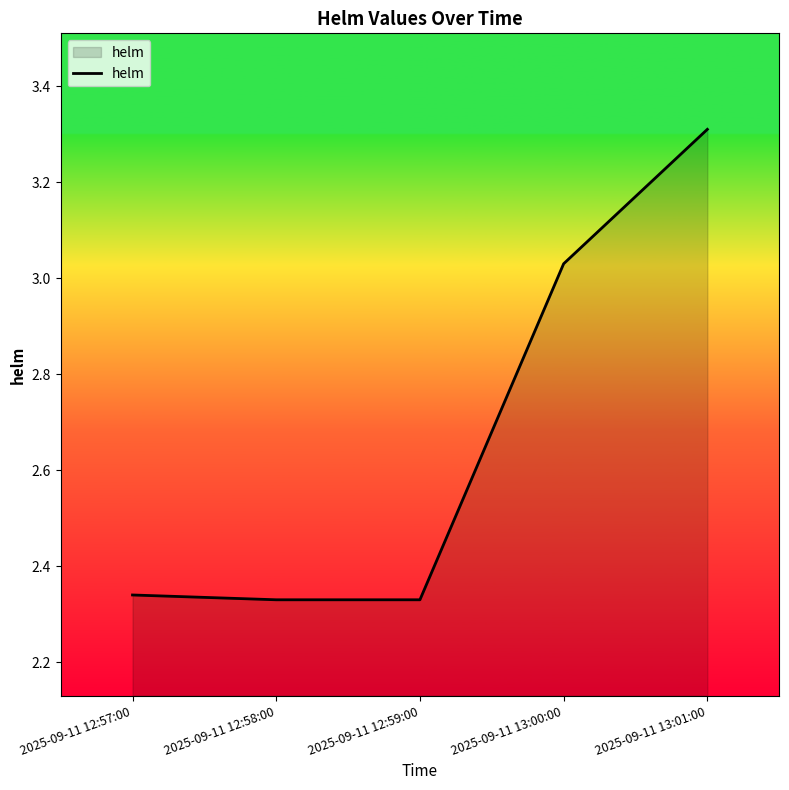

What position from the left is 2025-09-11 12:58:00?

2